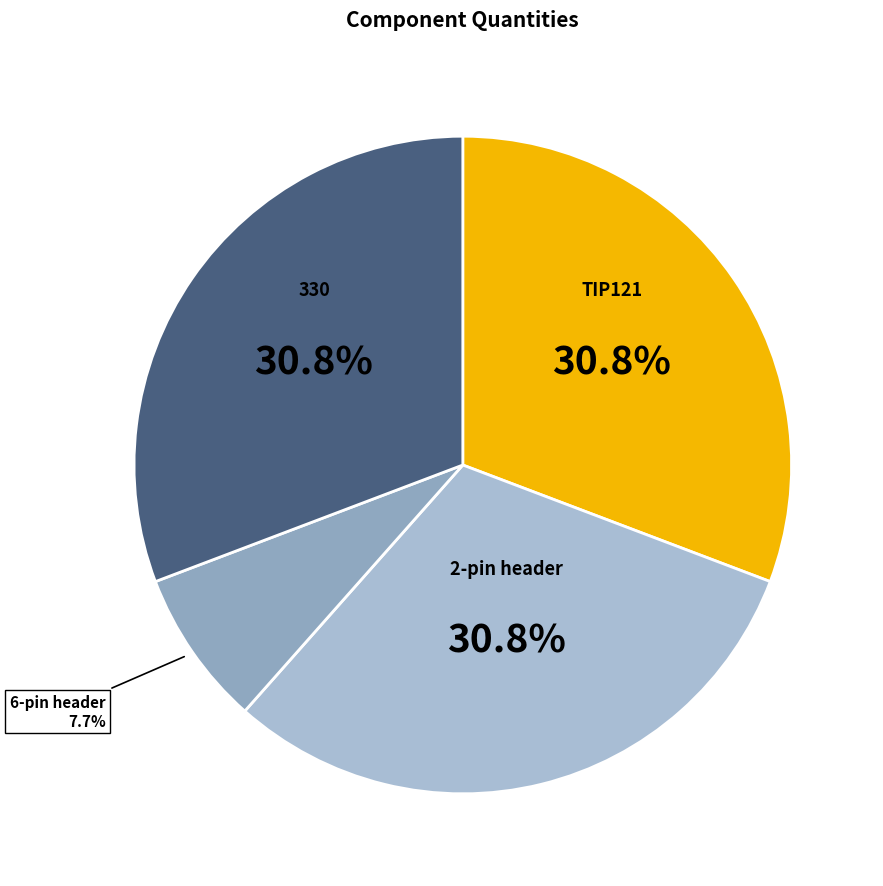

How many slices are in this pie chart?

4